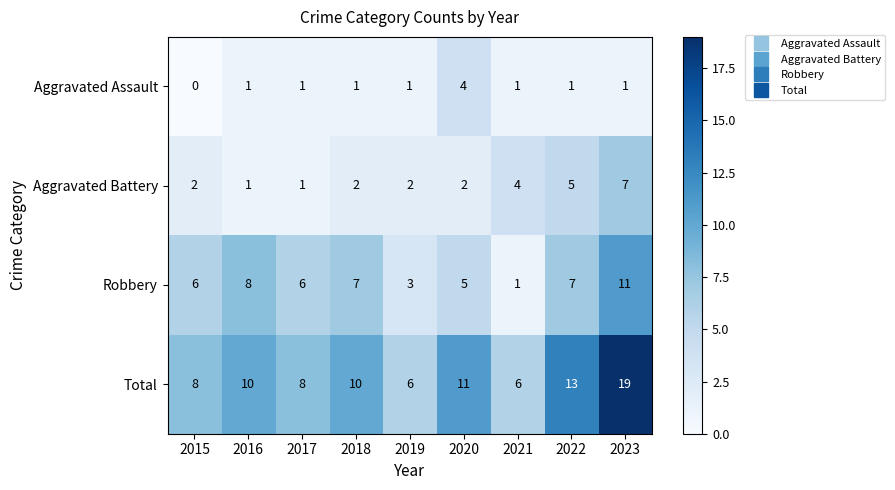

Is it true that Aggravated Assault equals 2 at 2019?

False